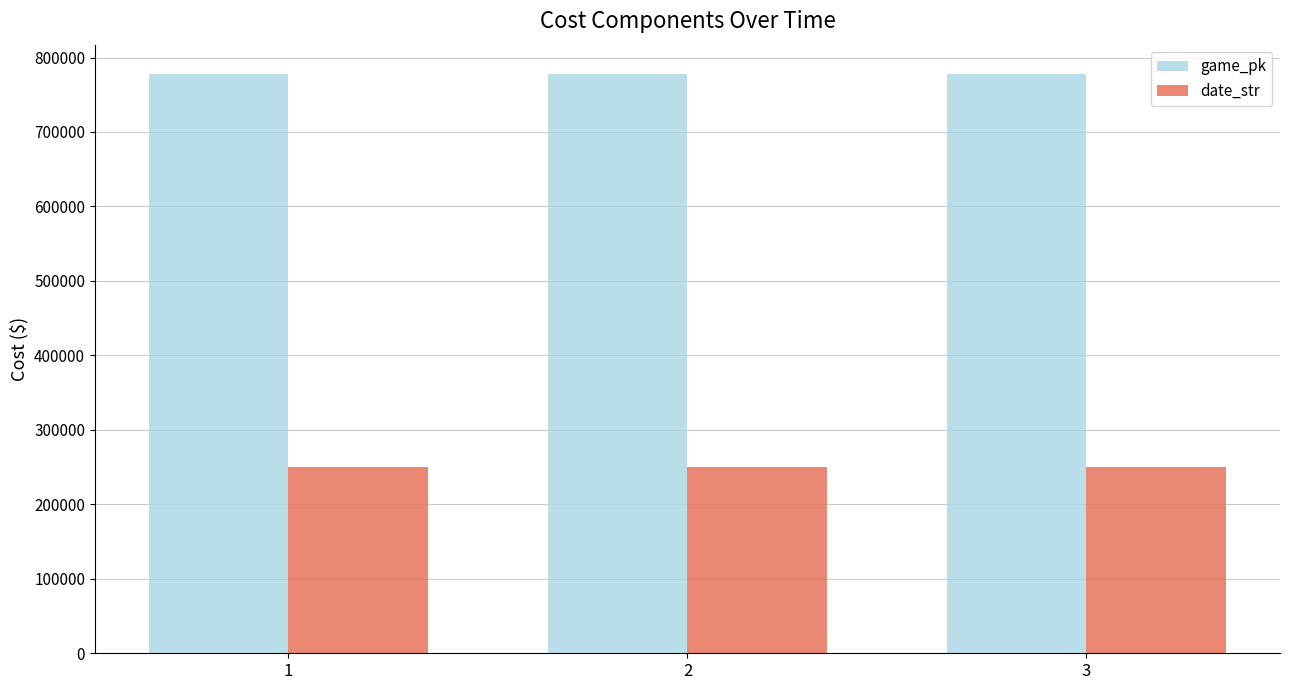

How many bars are there in total?

6